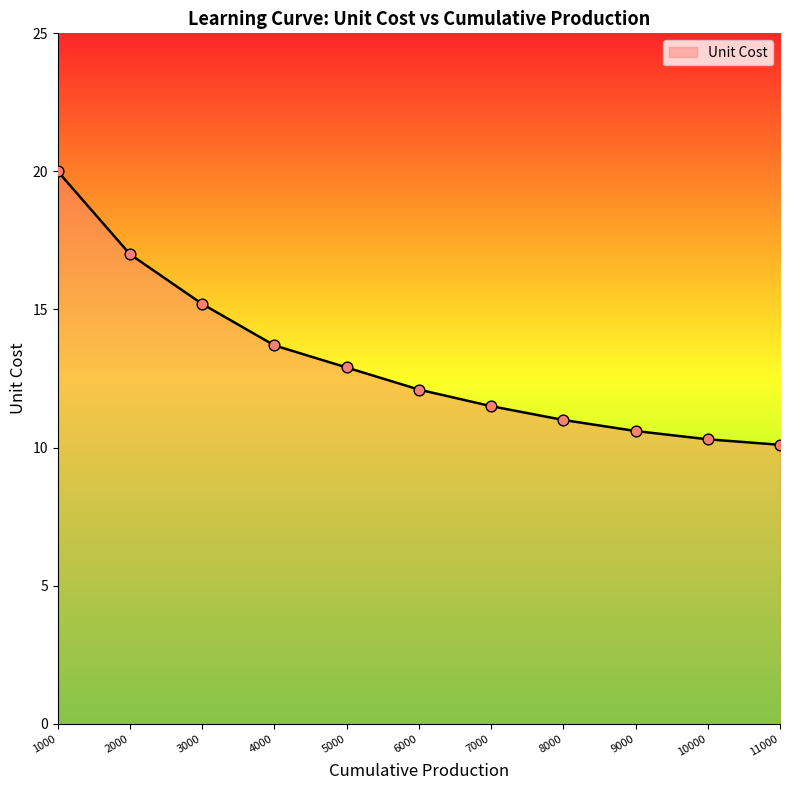

Which has a higher value, 4000 or 6000?

4000